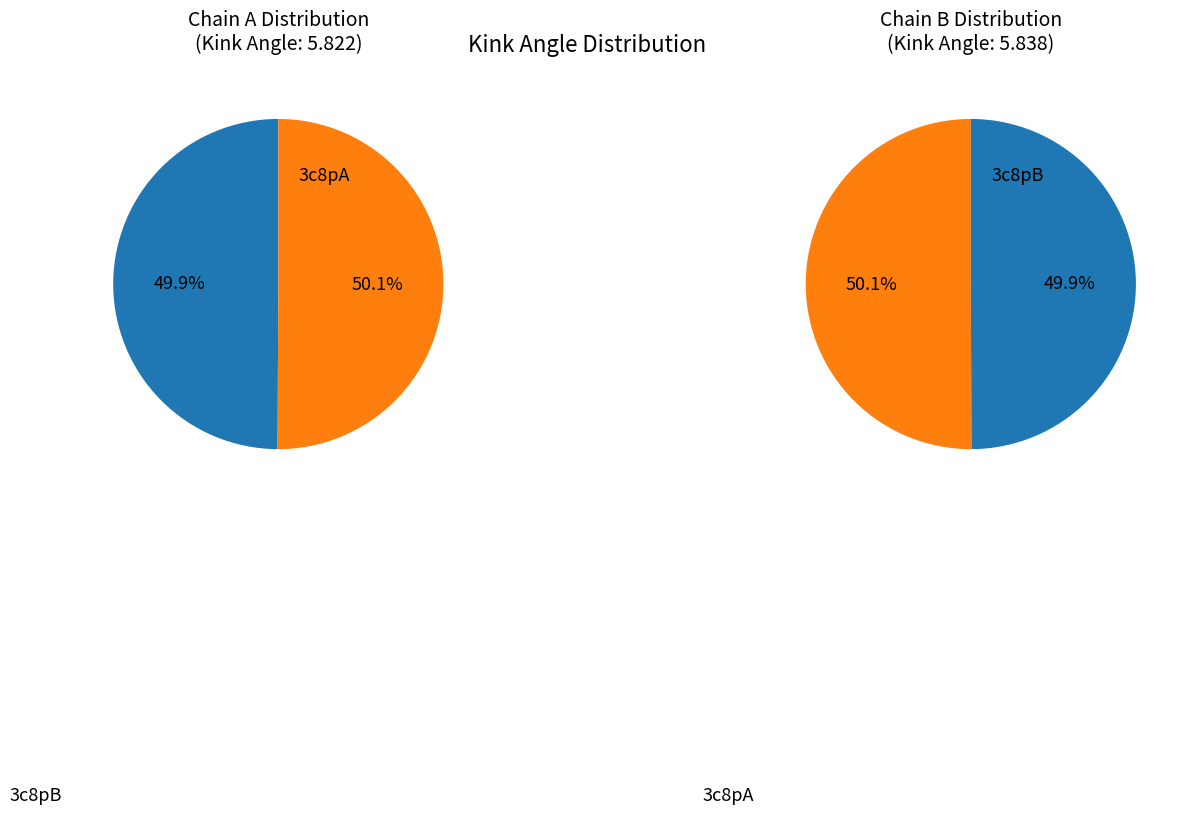

How many segments does this pie chart have?

2